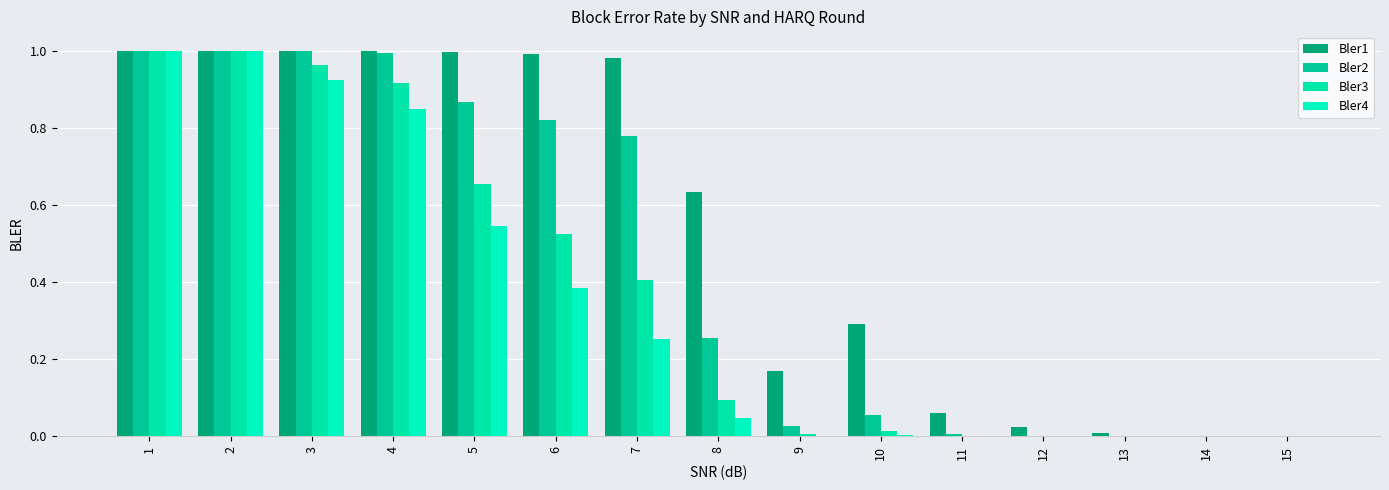

Where is Bler2 nearest to the value 0?

14